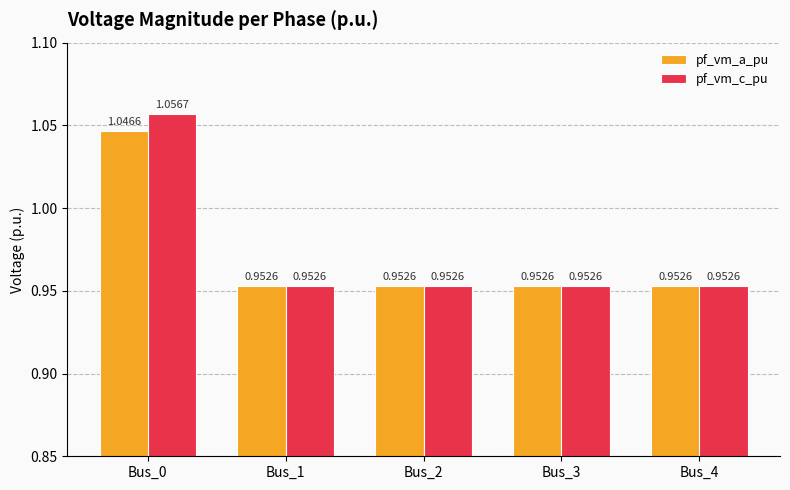

Is the value of pf_vm_a_pu at Bus_4 greater than the value of pf_vm_c_pu at Bus_0?

No